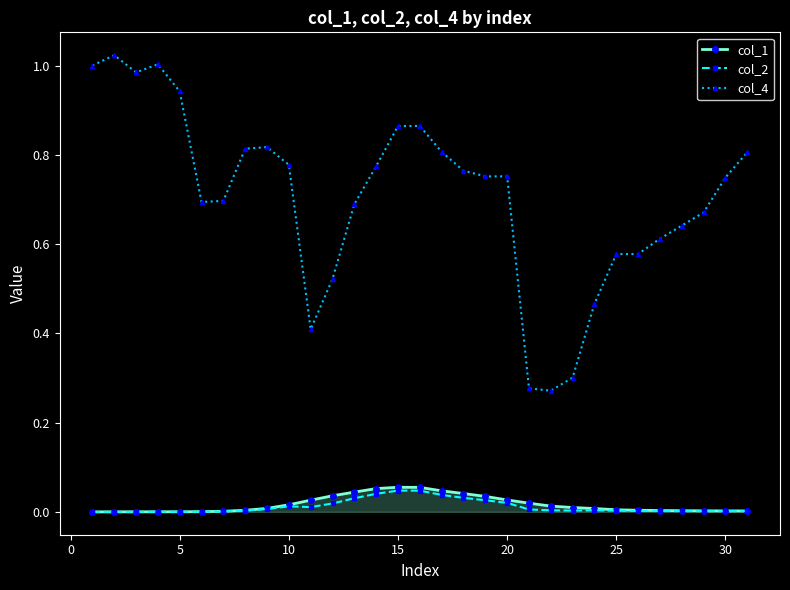

True or false: col_1 has more than 0 interior local peaks.

True